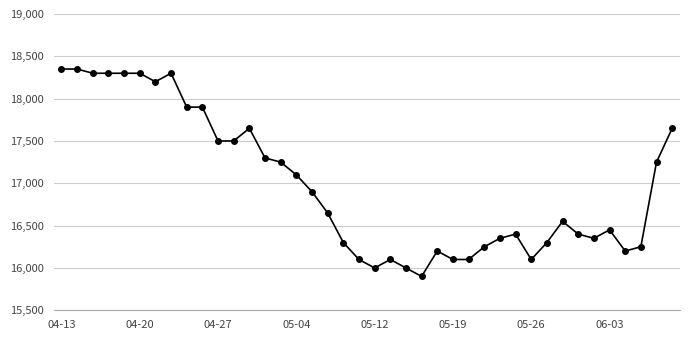

What is the value of the 27th point from the left?

16100